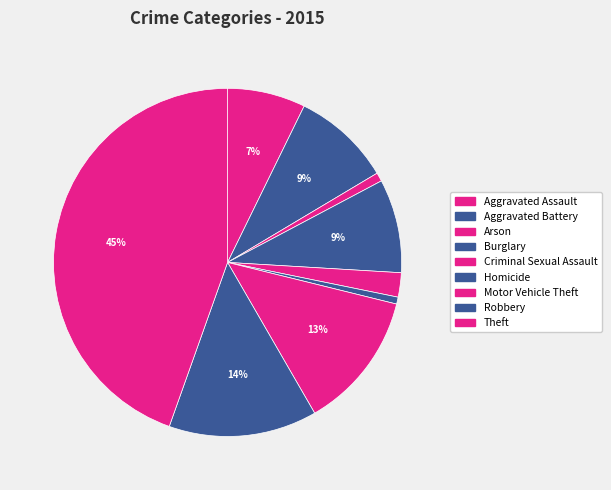

The Robbery slice represents 14% of the pie. True or false?

True